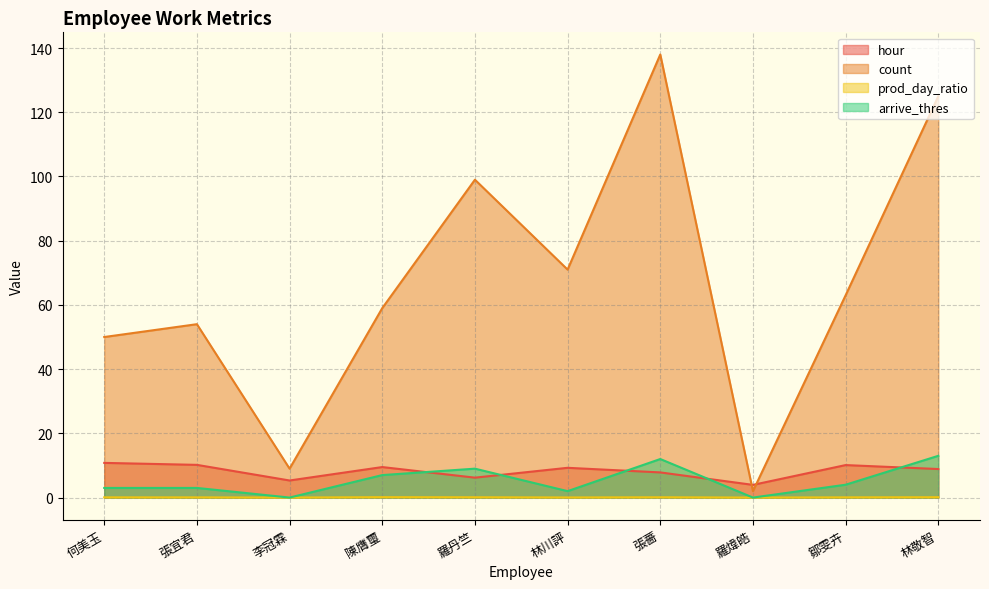

How many values in the count series are below 63?

5